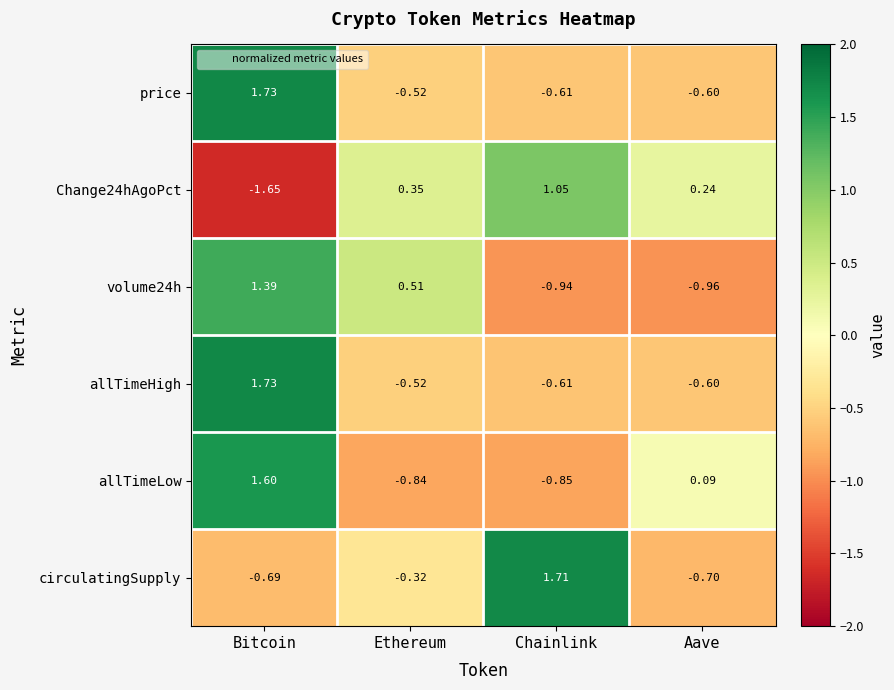

Which series changed the most between Bitcoin and Ethereum?

allTimeLow